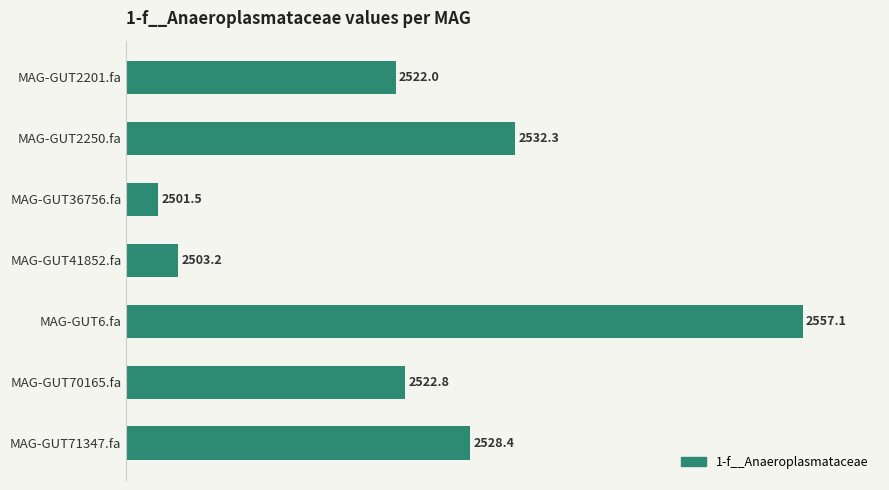

What is the label of the 6th bar from the top?

MAG-GUT70165.fa